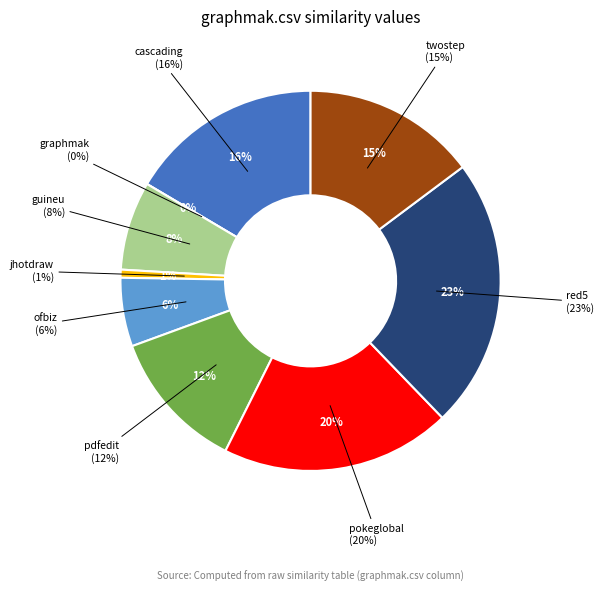

True or false: red5.csv accounts for 23% of the total.

True